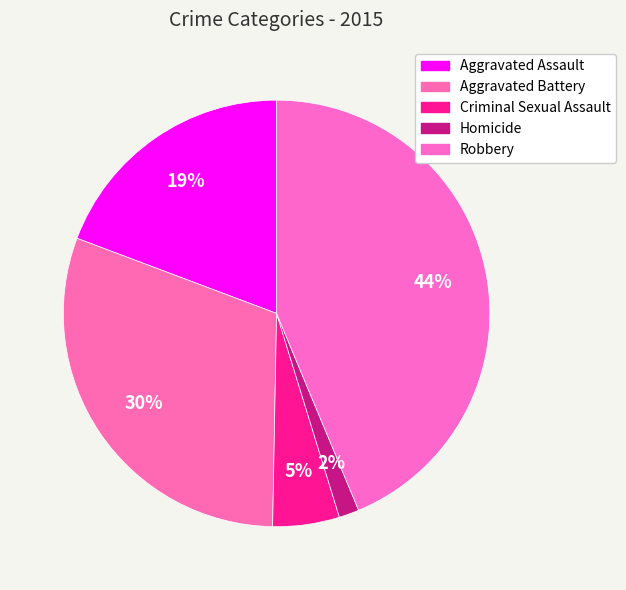

Is there any slice that represents more than half of the pie?

No